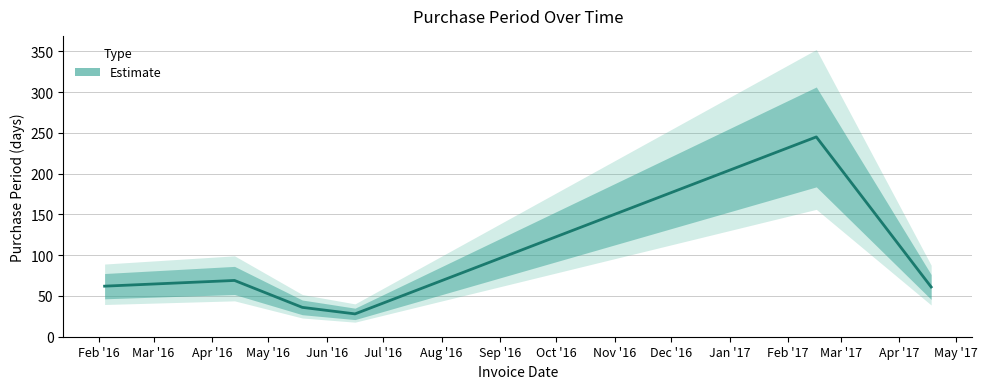

Count the number of values greater than 62.

2